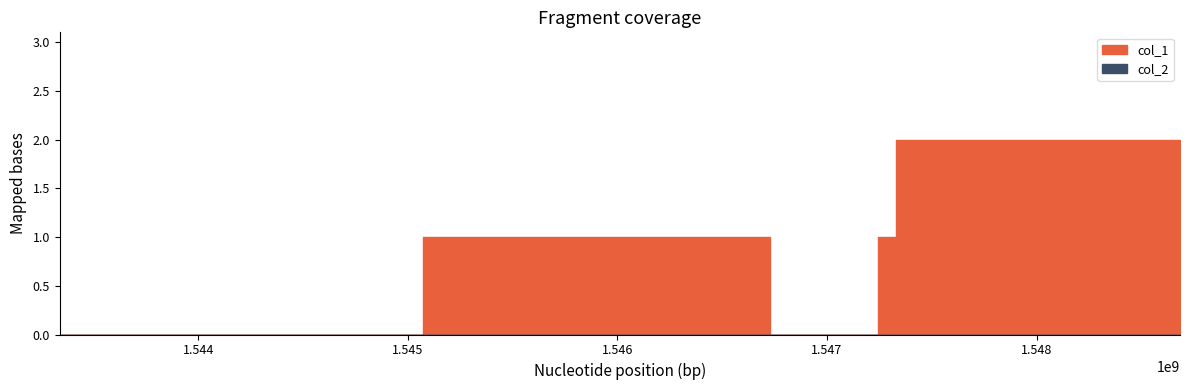

The col_1 series shows -1 at 1546725854. True or false?

False